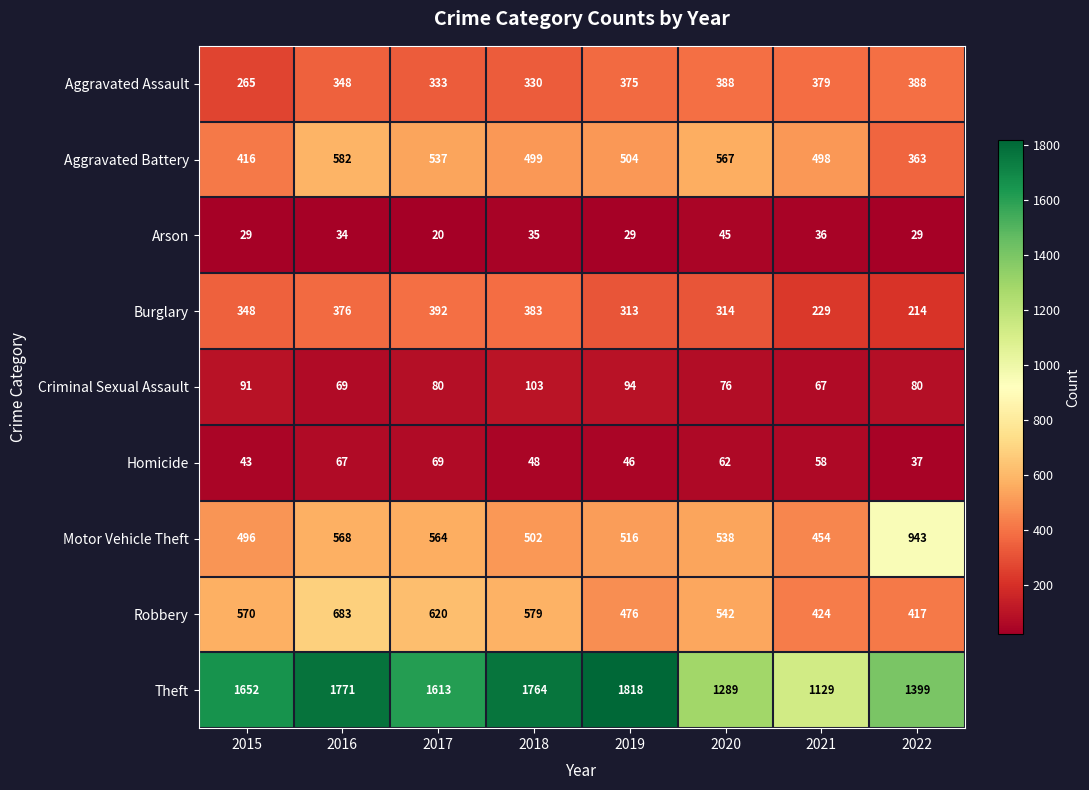

What is the difference between the highest and lowest values at 2022?

1370